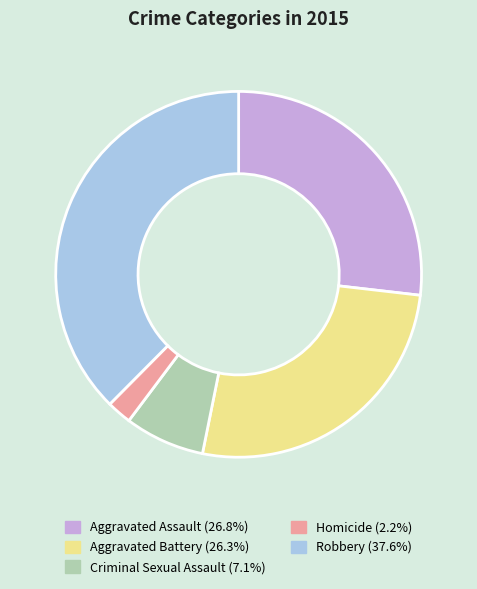

What is the ratio of the value at Aggravated Assault to the value at Robbery?

0.7